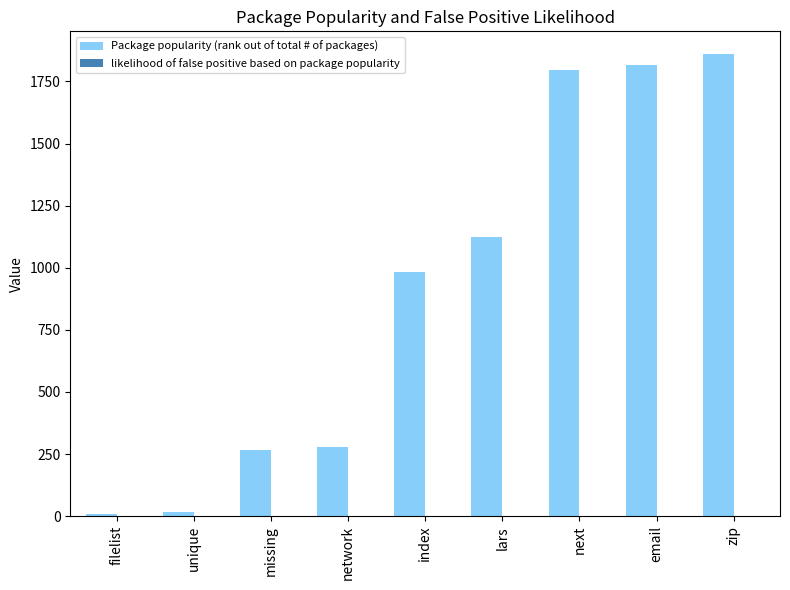

What is the highest value of the Package popularity (rank out of total # of packages) series?

1859.0